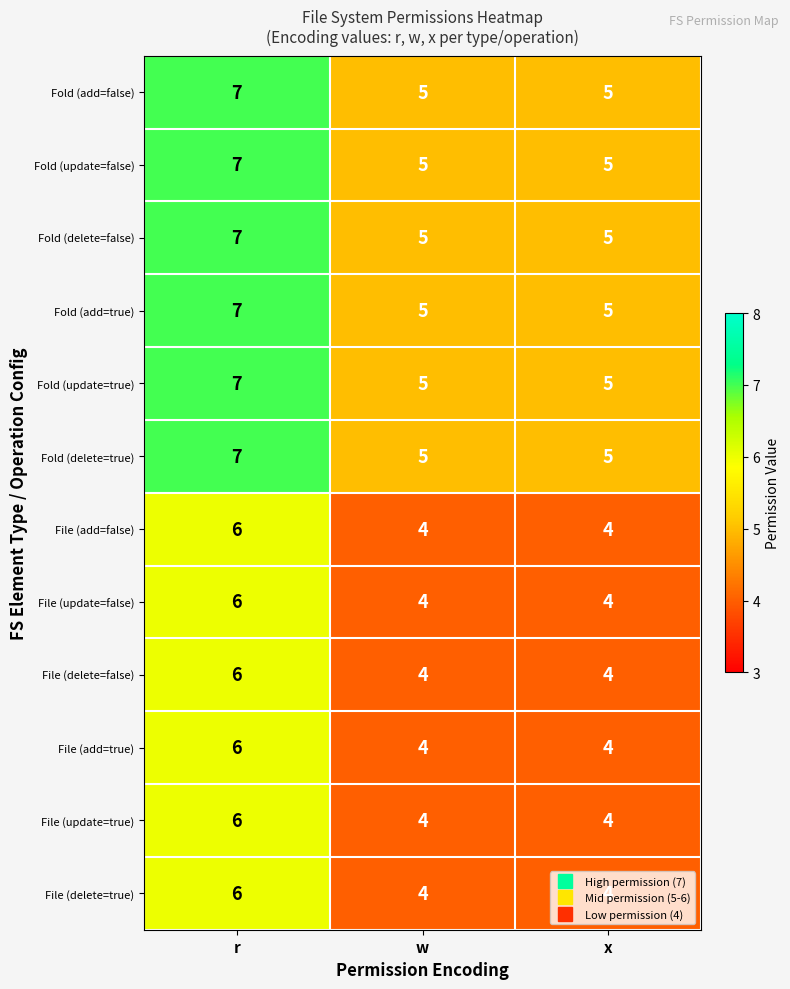

Read the Fold (update=true) value at w.

5